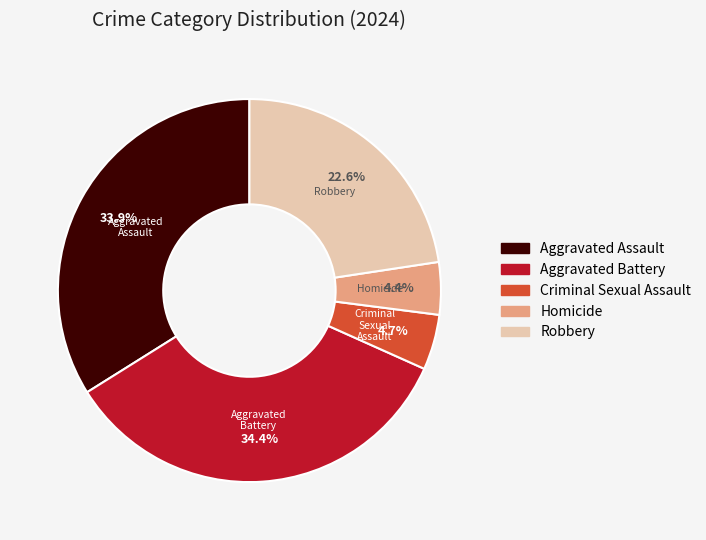

Combined, do Aggravated Assault and Homicide account for over 50%?

No